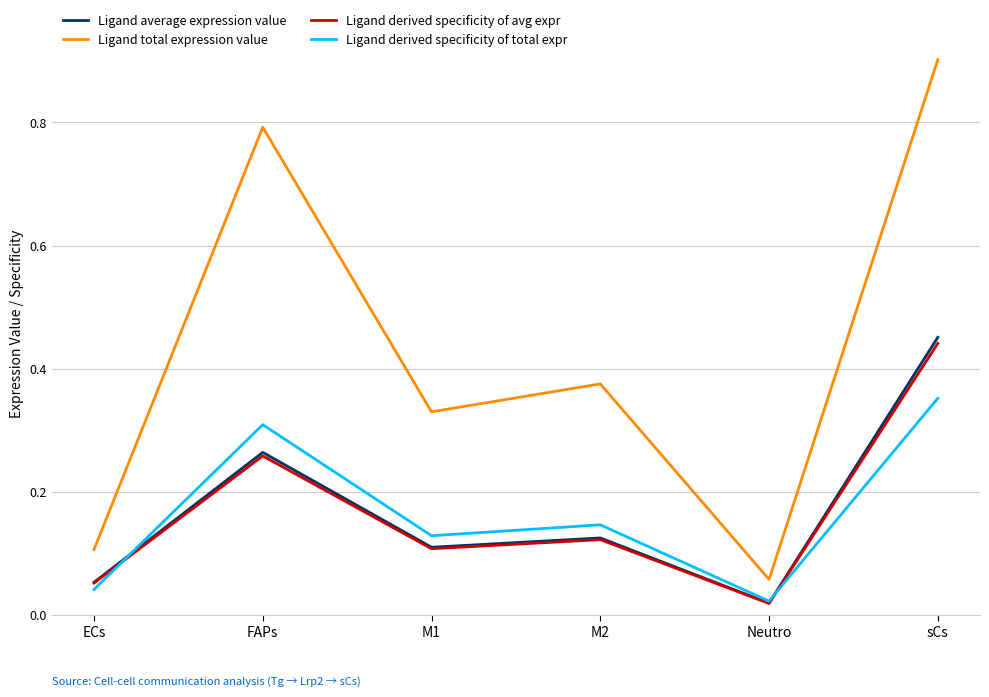

Does the chart display data point markers on the line(s)?

No